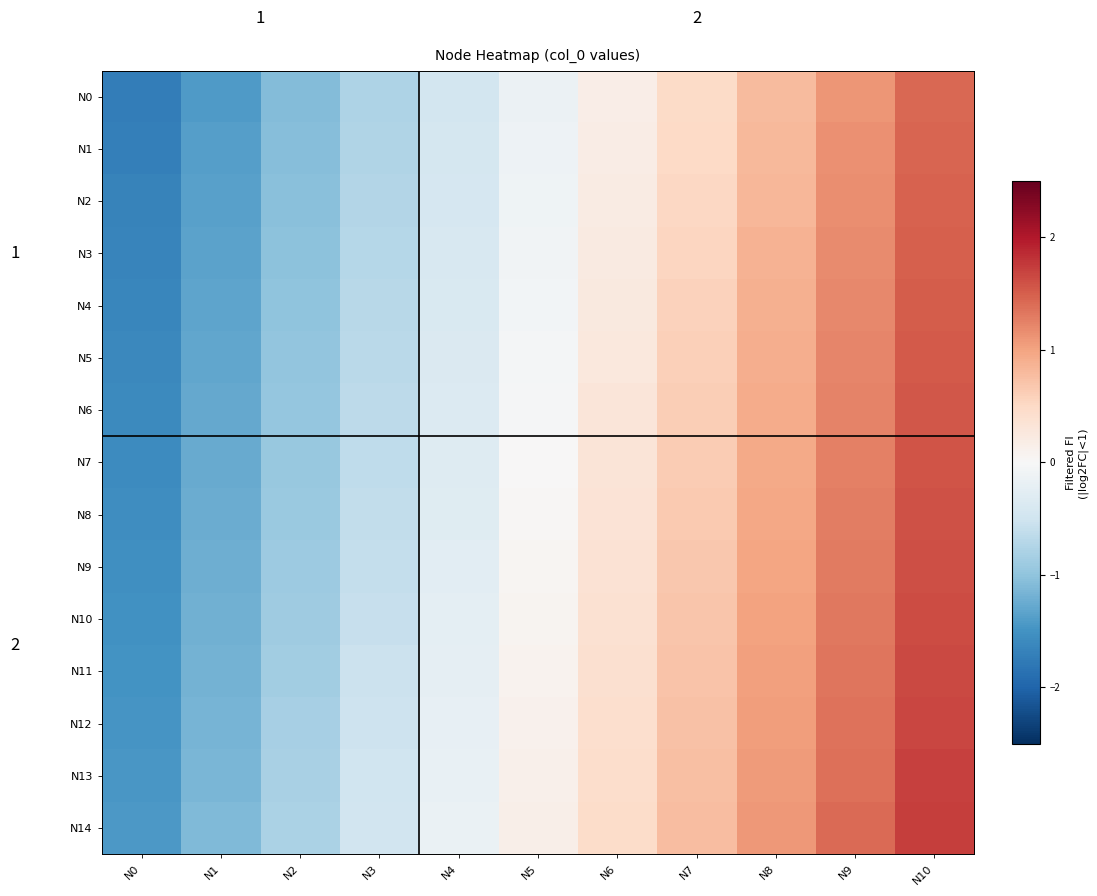

What is the difference between the N11 values at N8 and N7?

0.3